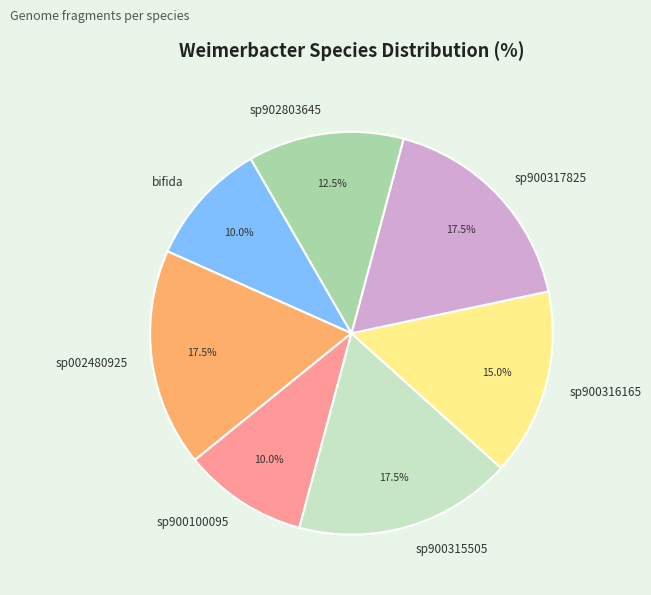

What is the ratio of the value at sp900317825 to the value at sp002480925?

1.0